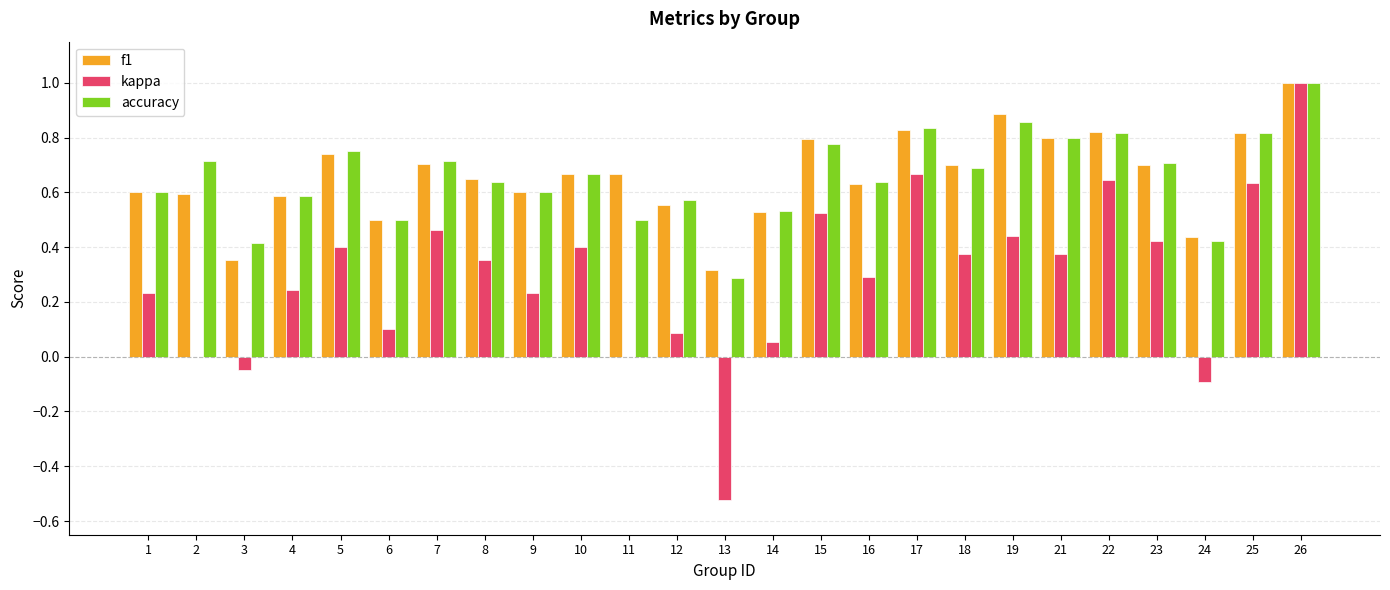

What is the total value across all series at 8?

1.6